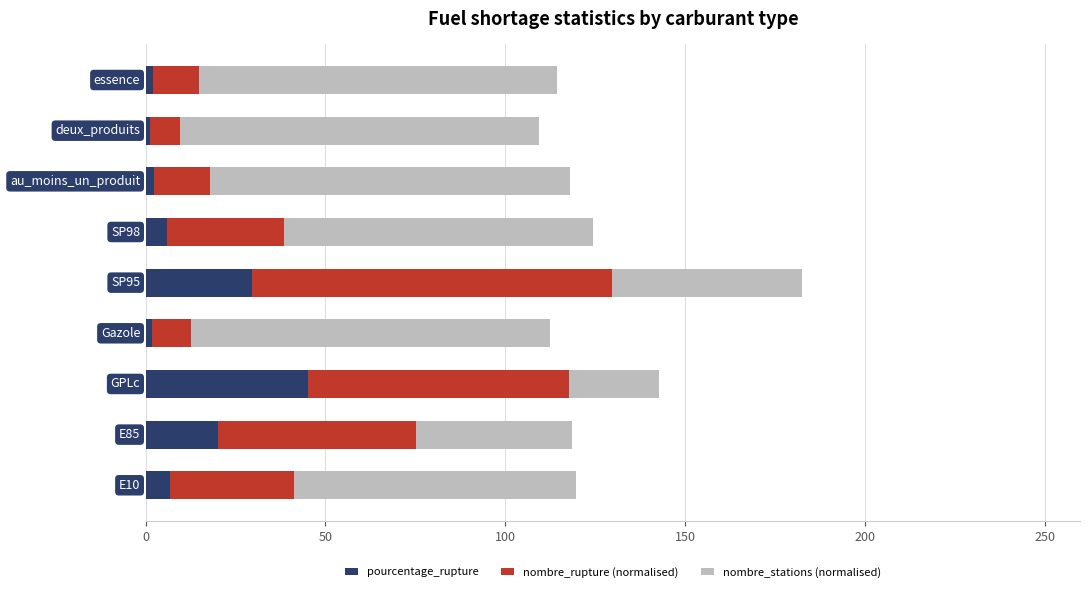

List the series in order of their overall mean, highest first.

nombre_stations (normalised), nombre_rupture (normalised), pourcentage_rupture